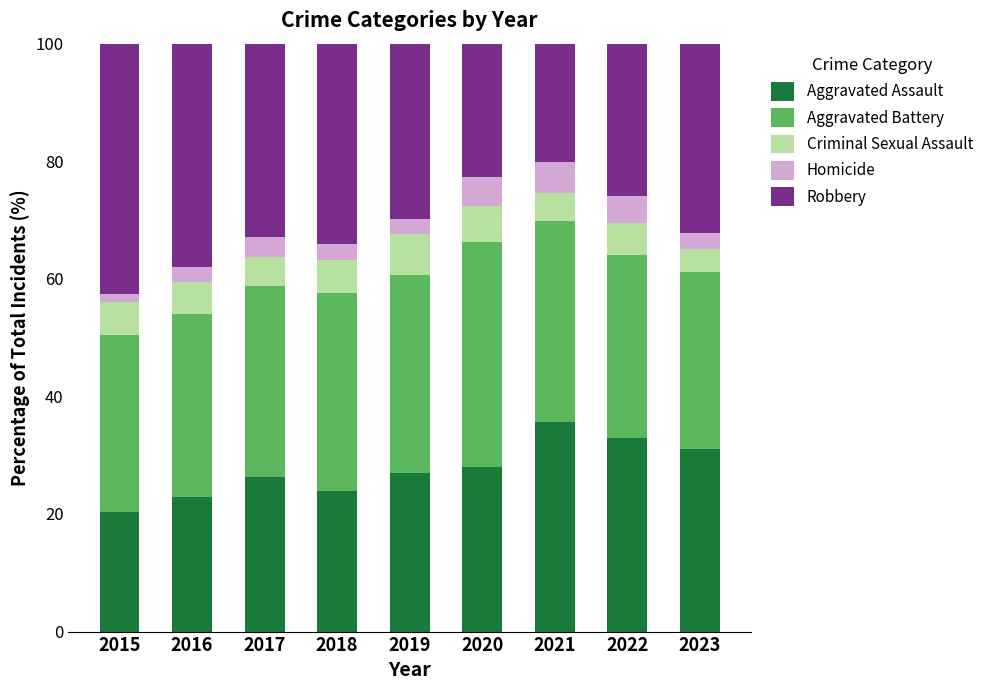

What is the difference between the second highest and minimum values in the Aggravated Assault series?

12.5